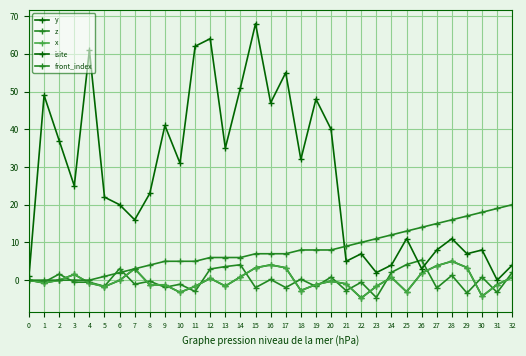

Which series has the largest total across all categories?

isite